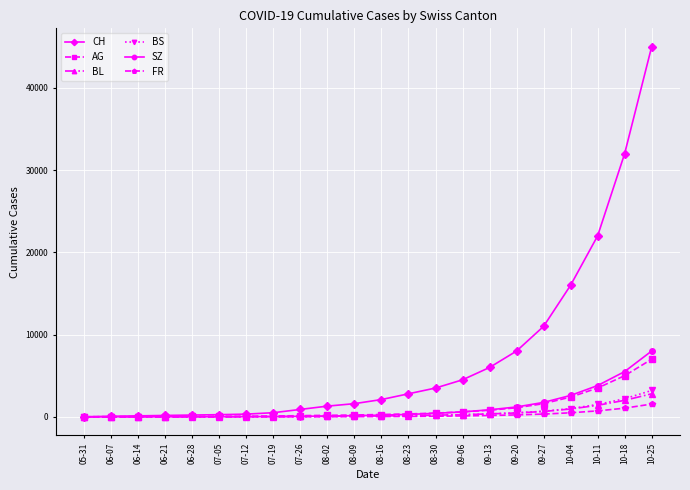

How many values in the FR series are below 32?

11